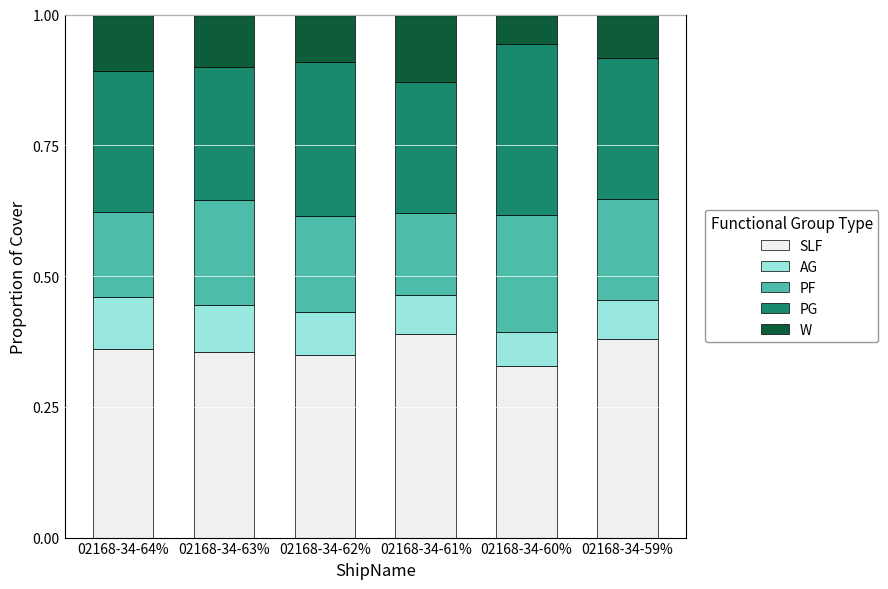

What is the total value across all series at 02168-34-63%?

1.0